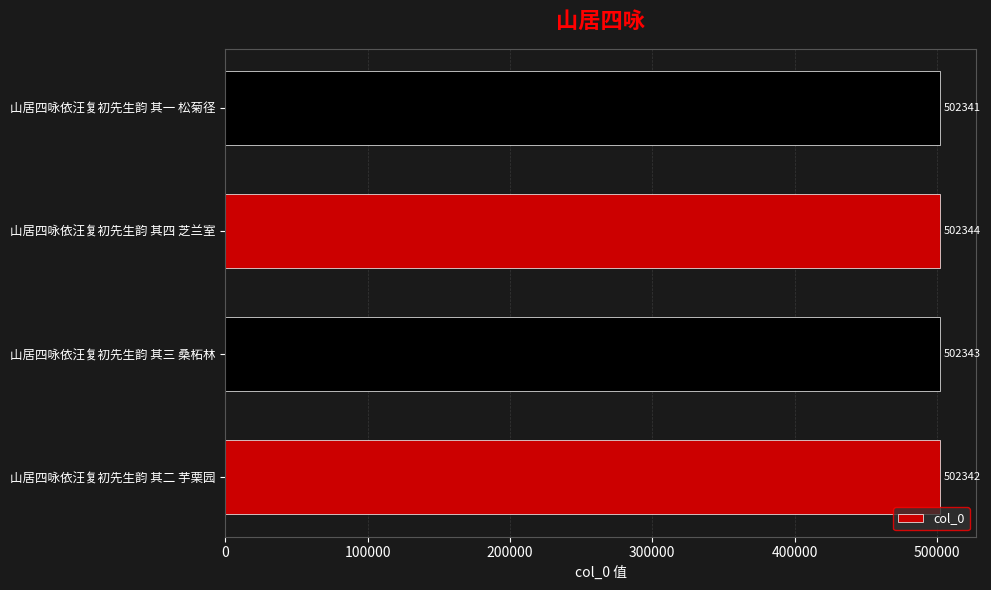

Is it true that the value at 山居四咏依汪复初先生韵 其一 松菊径 is 295292?

False